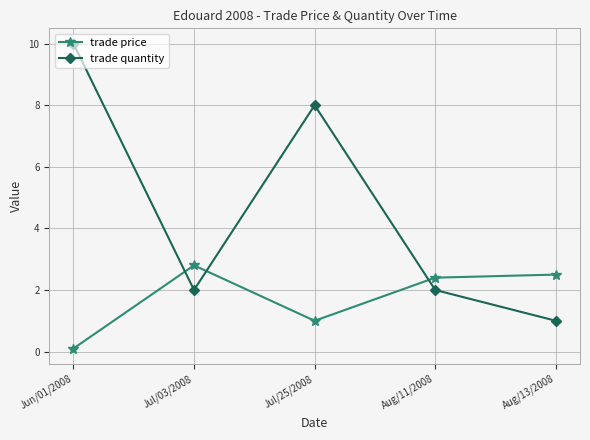

What is the approximate value of trade price at Jul/25/2008?

1.0